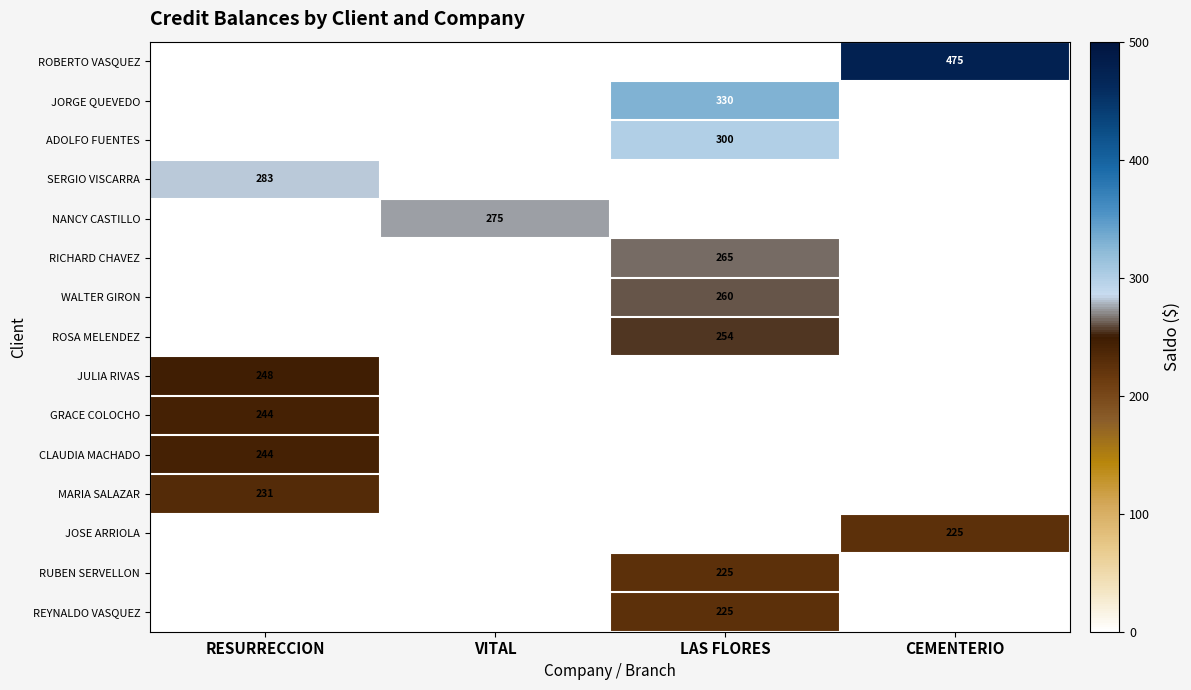

True or false: JULIA RIVAS has a value of 248 at RESURRECCION.

True